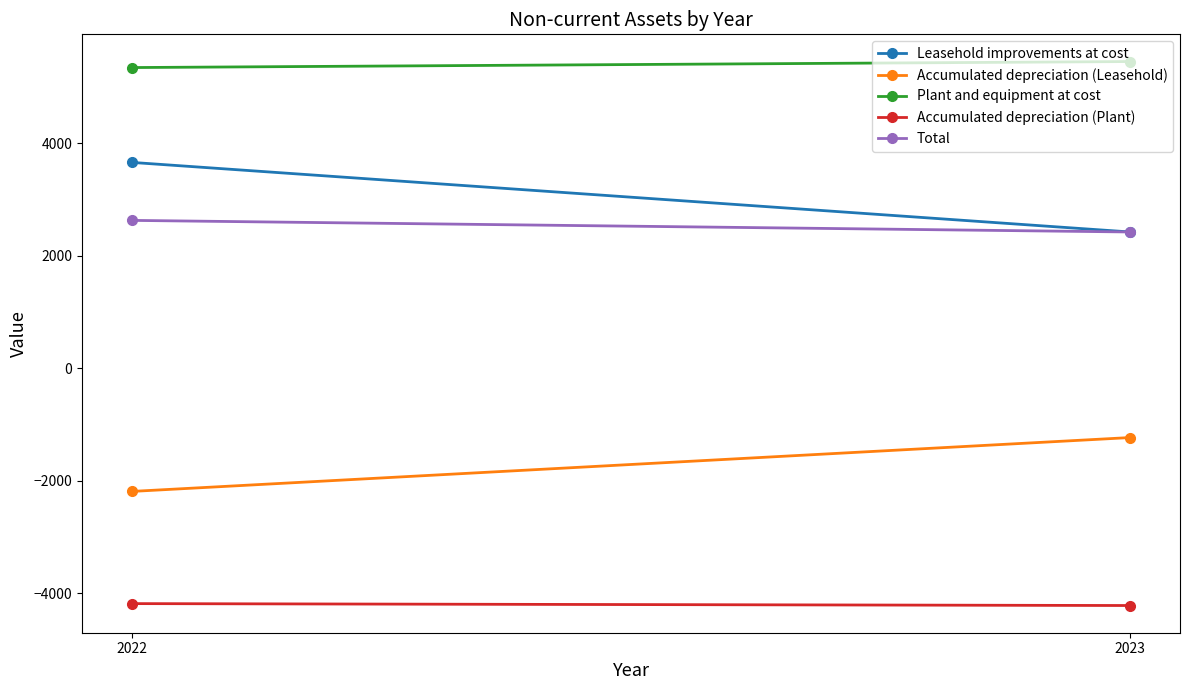

What is the difference between the maximum and minimum values in the Accumulated depreciation (Plant) series?

34